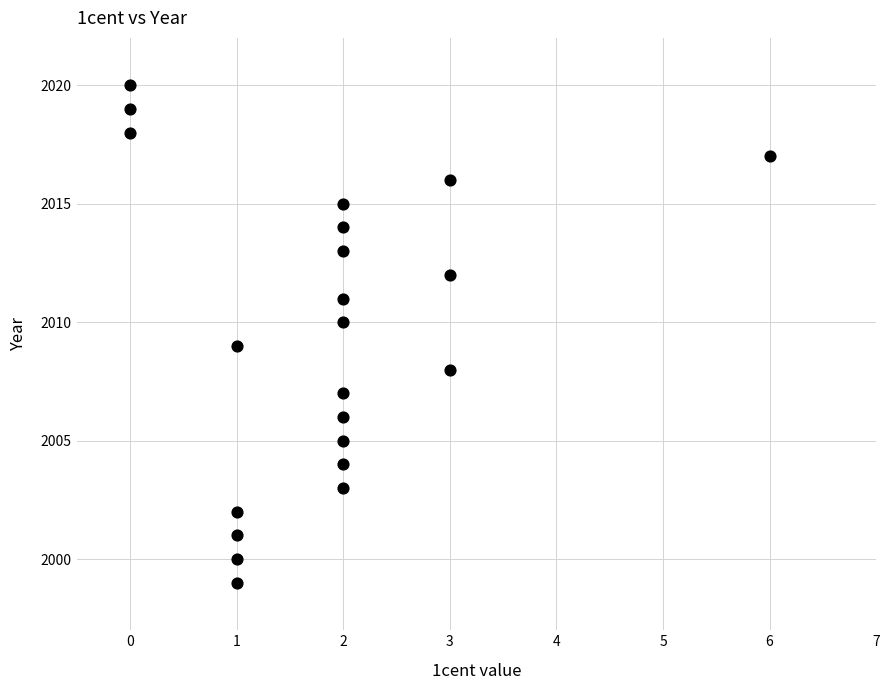

What is the range of X values (max minus min)?

6